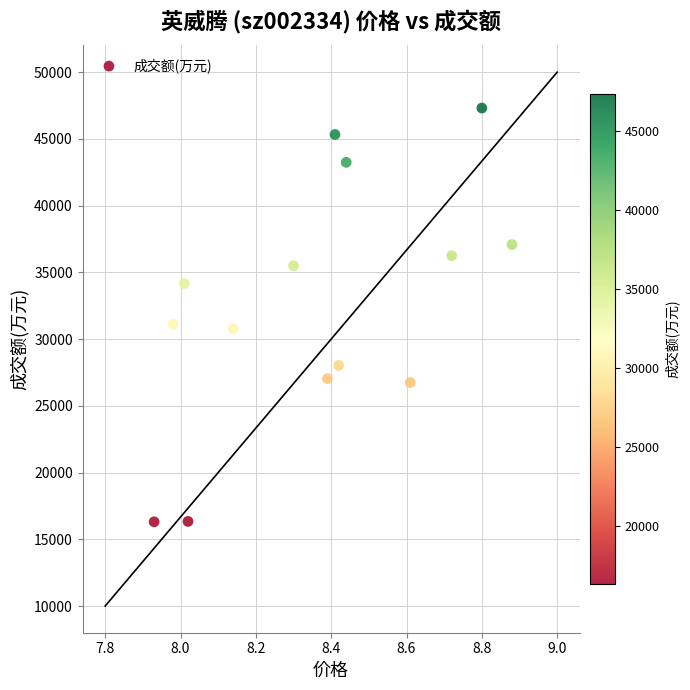

What is the range of Y values (max minus min)?

31000